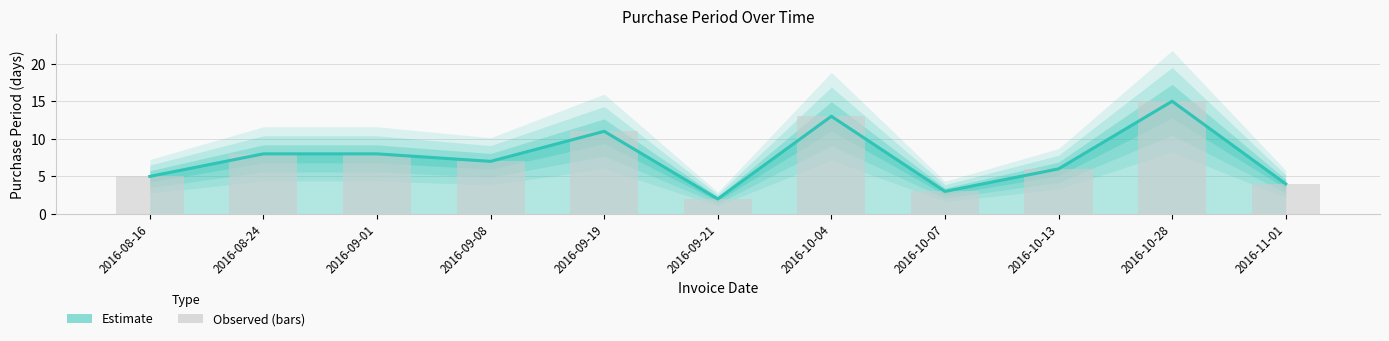

The chart shows a value of 13 at 2016-09-01. True or false?

False